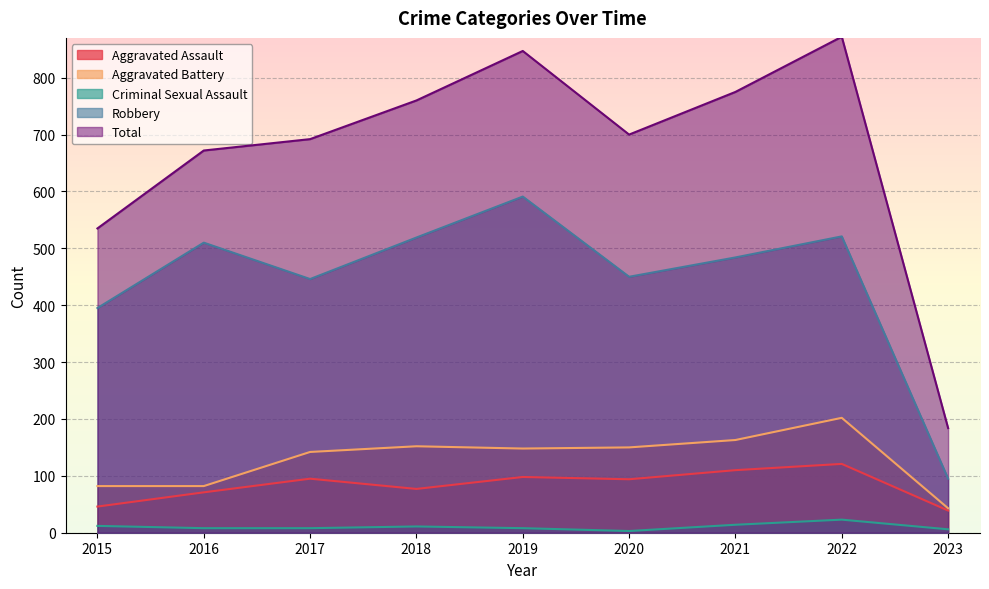

True or false: Criminal Sexual Assault and Total intersect in this chart.

False